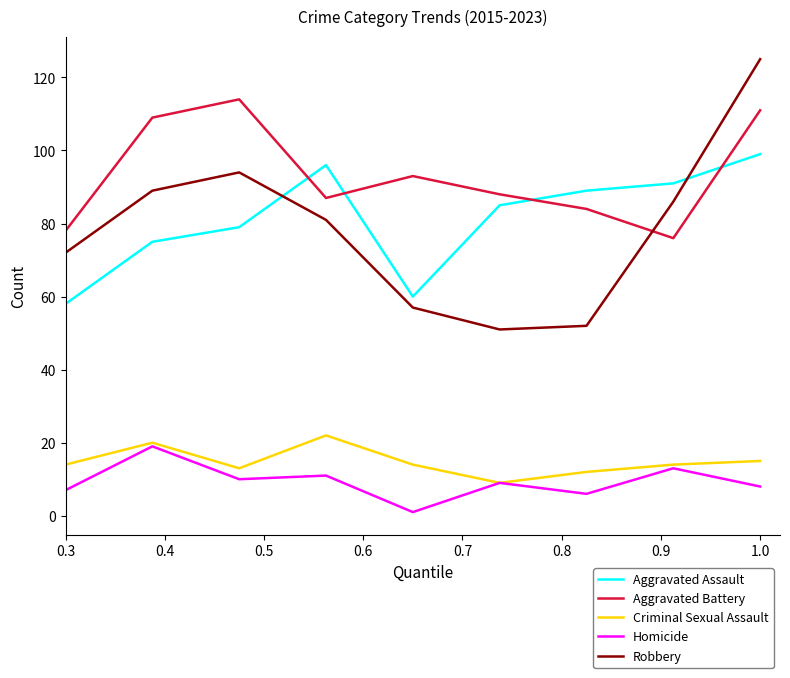

What are all the series names shown in the legend?

Aggravated Assault, Aggravated Battery, Criminal Sexual Assault, Homicide, Robbery